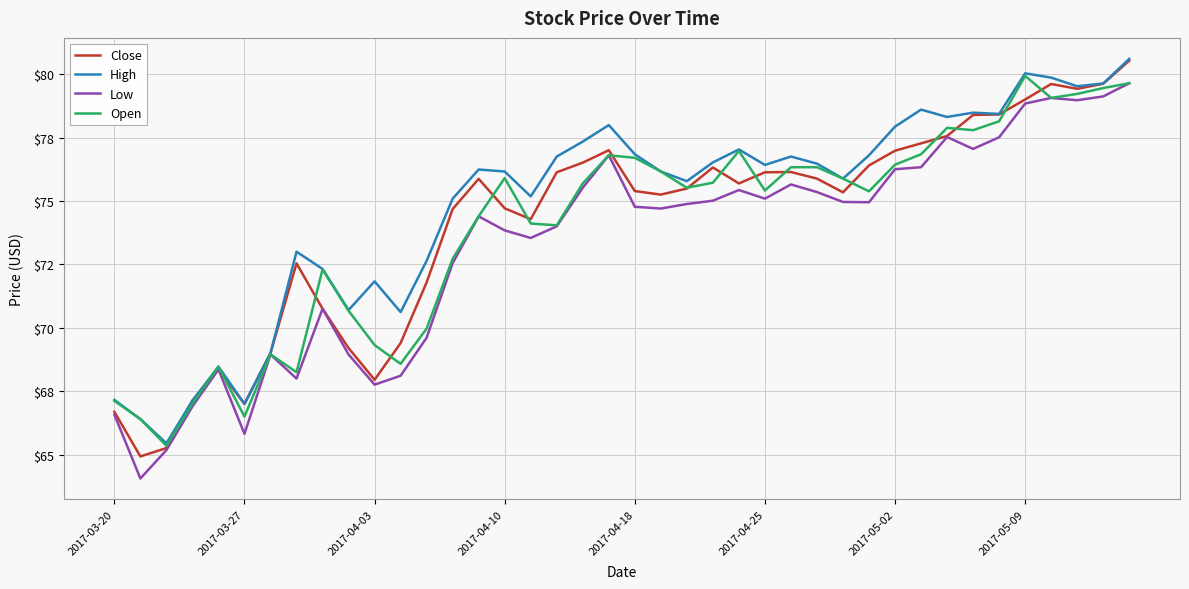

Which series has the widest spread of values?

Close